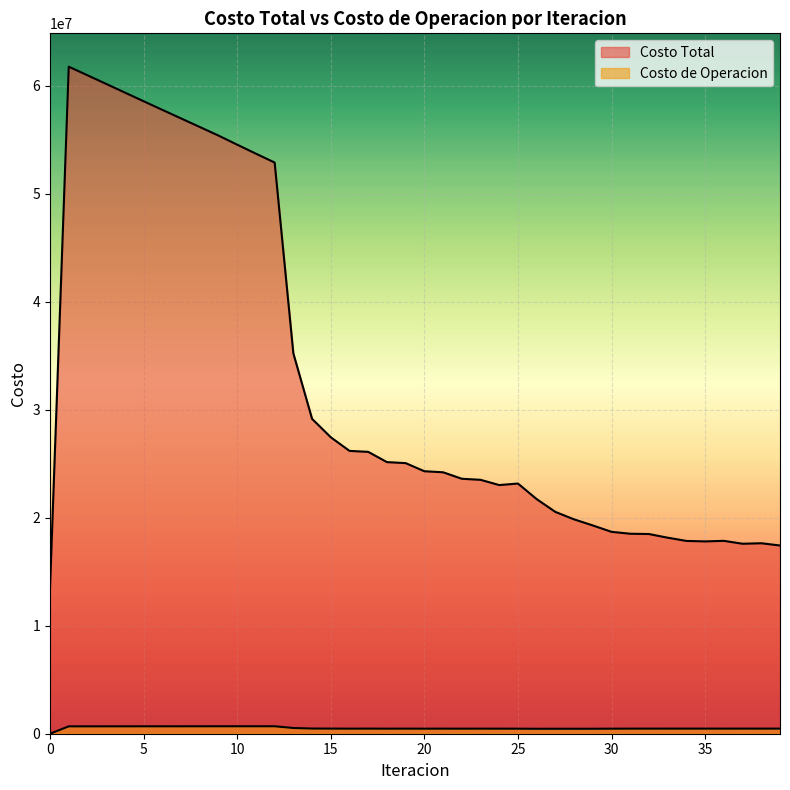

How many interior local peaks does the Costo de Operacion series have?

9